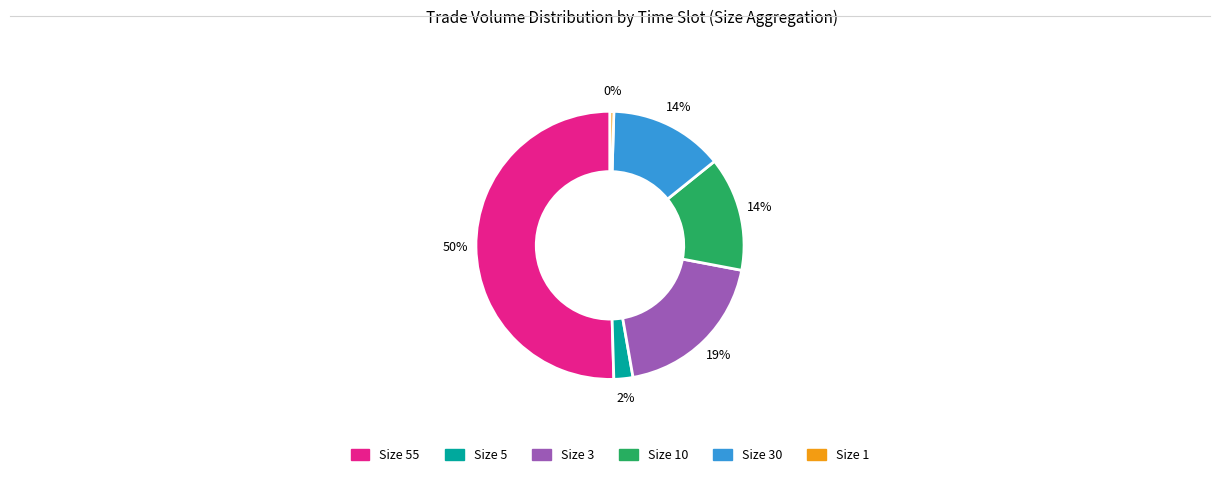

To the nearest percent, what is the average slice percentage?

17%